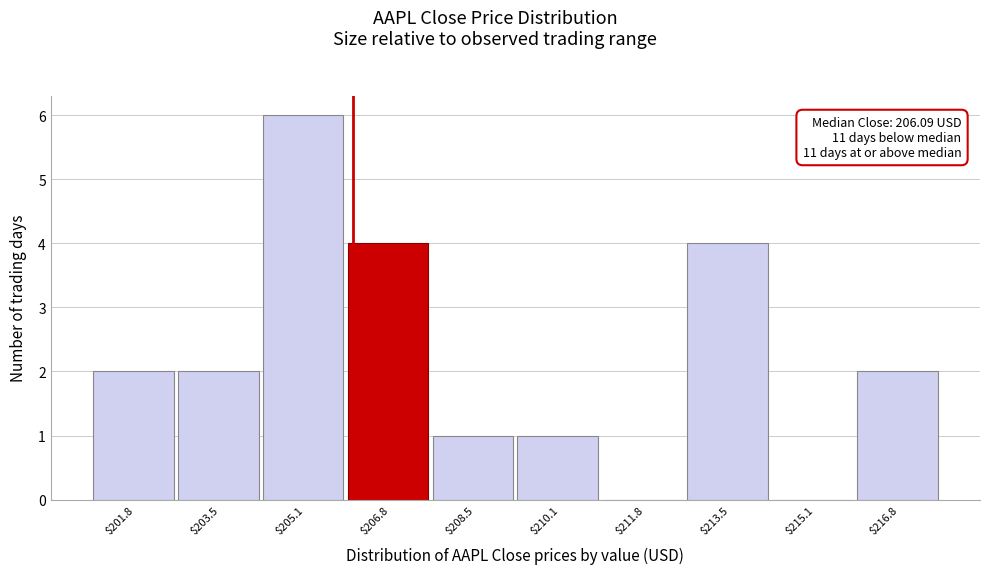

Which range on the x-axis has the tallest bar?

204.4 to 206.0